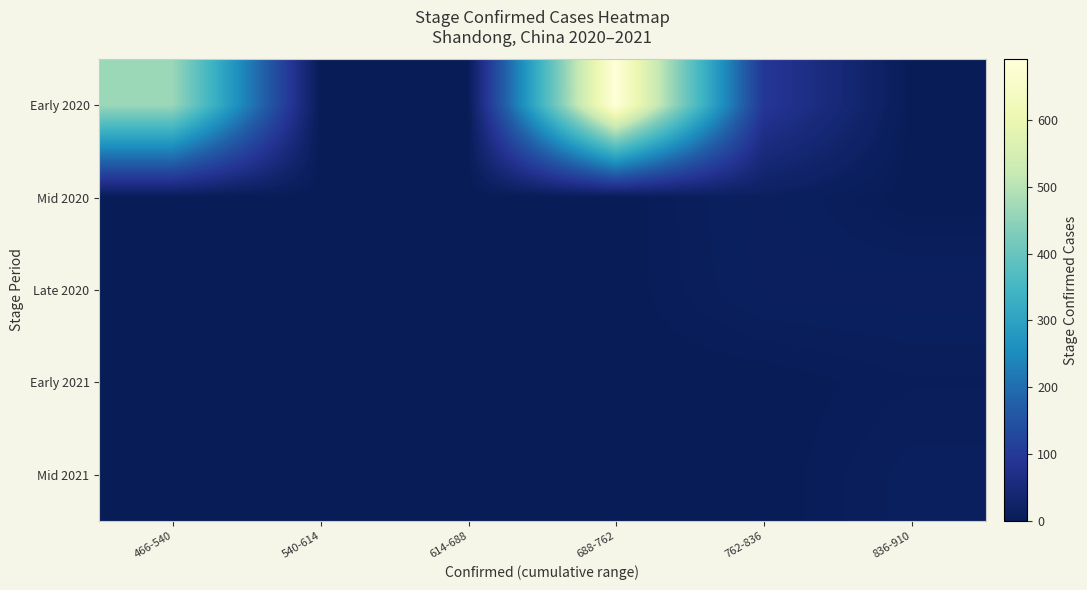

Reading left to right, what are all the values shown in this chart?

Early 2020: 466-540=466.0	540-614=0.0	614-688=0.0	688-762=691.0	762-836=93.8	836-910=0.0
Mid 2020: 466-540=0.0	540-614=0.0	614-688=0.0	688-762=0.0	762-836=13.0	836-910=0.0
Late 2020: 466-540=0.0	540-614=0.0	614-688=0.0	688-762=0.0	762-836=12.0	836-910=12.6
Early 2021: 466-540=0.0	540-614=0.0	614-688=0.0	688-762=0.0	762-836=0.0	836-910=5.0
Mid 2021: 466-540=0.0	540-614=0.0	614-688=0.0	688-762=0.0	762-836=0.0	836-910=9.6